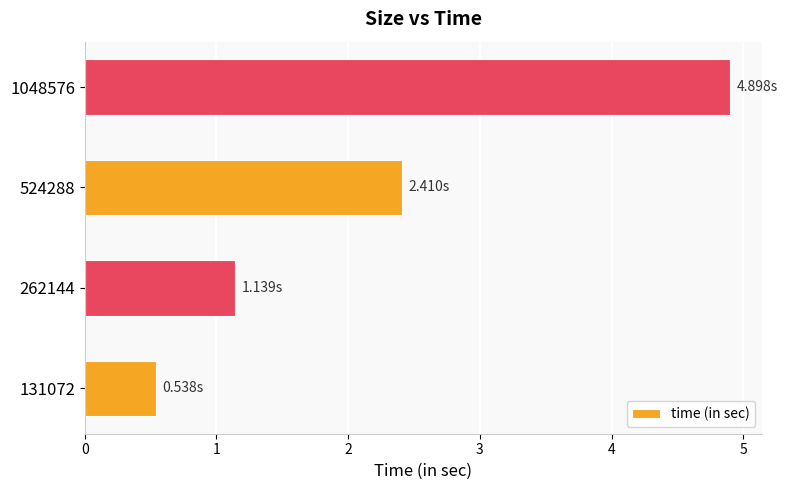

List the labels in order of value, largest first.

1048576, 524288, 262144, 131072